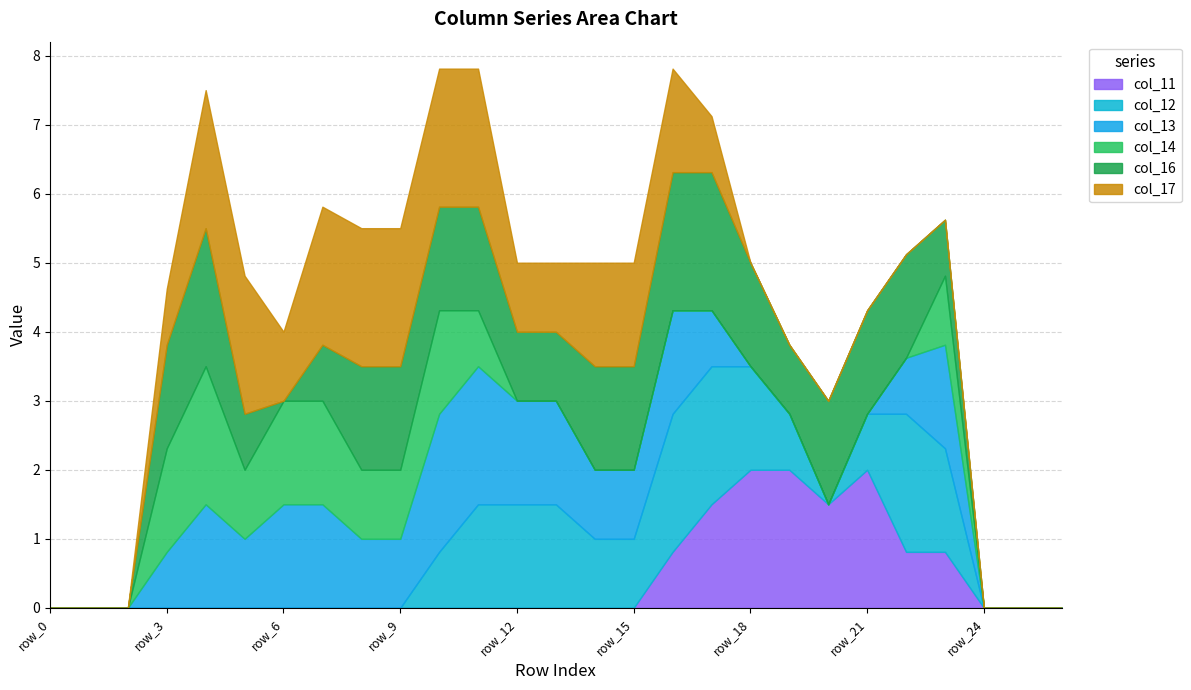

What is the difference between the second highest and minimum values in the col_16 series?

2.0